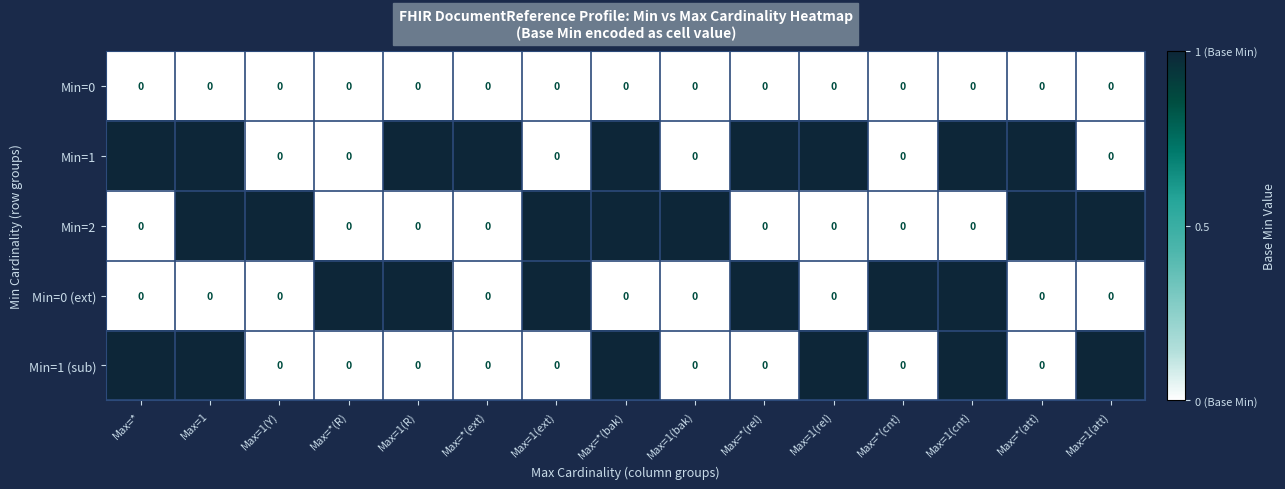

What is the greatest value displayed?

1